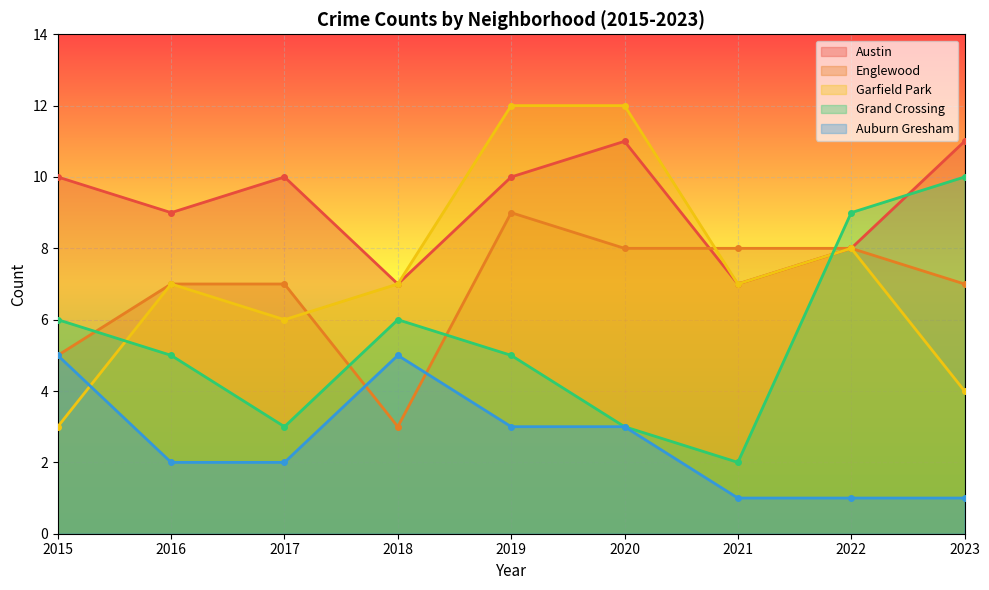

At how many categories does at least one series exceed 7?

8